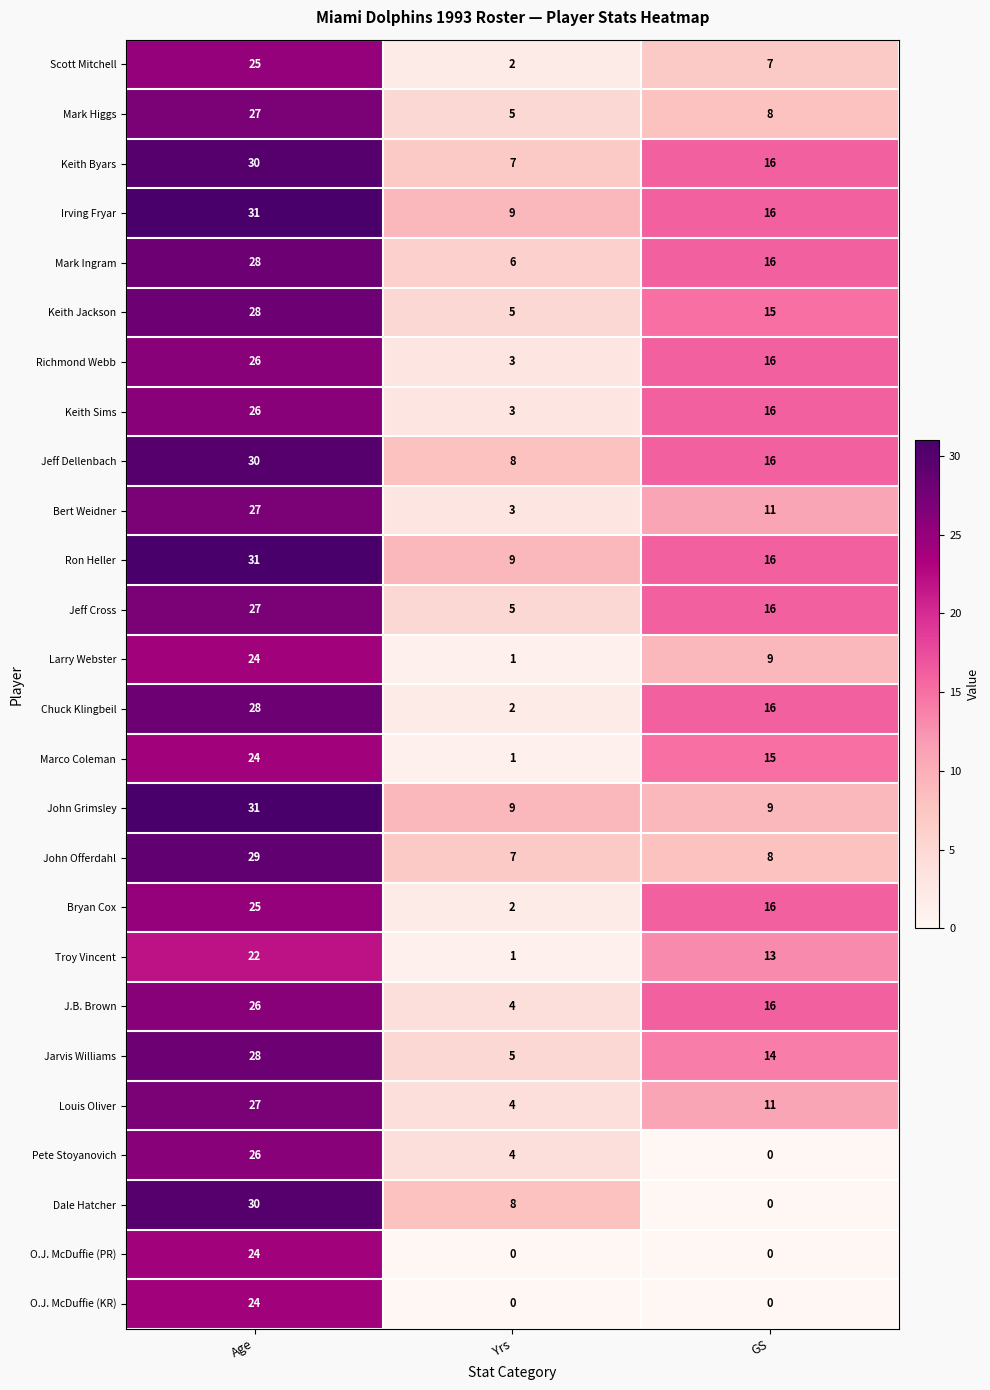

Which series has the largest range (max minus min)?

Dale Hatcher